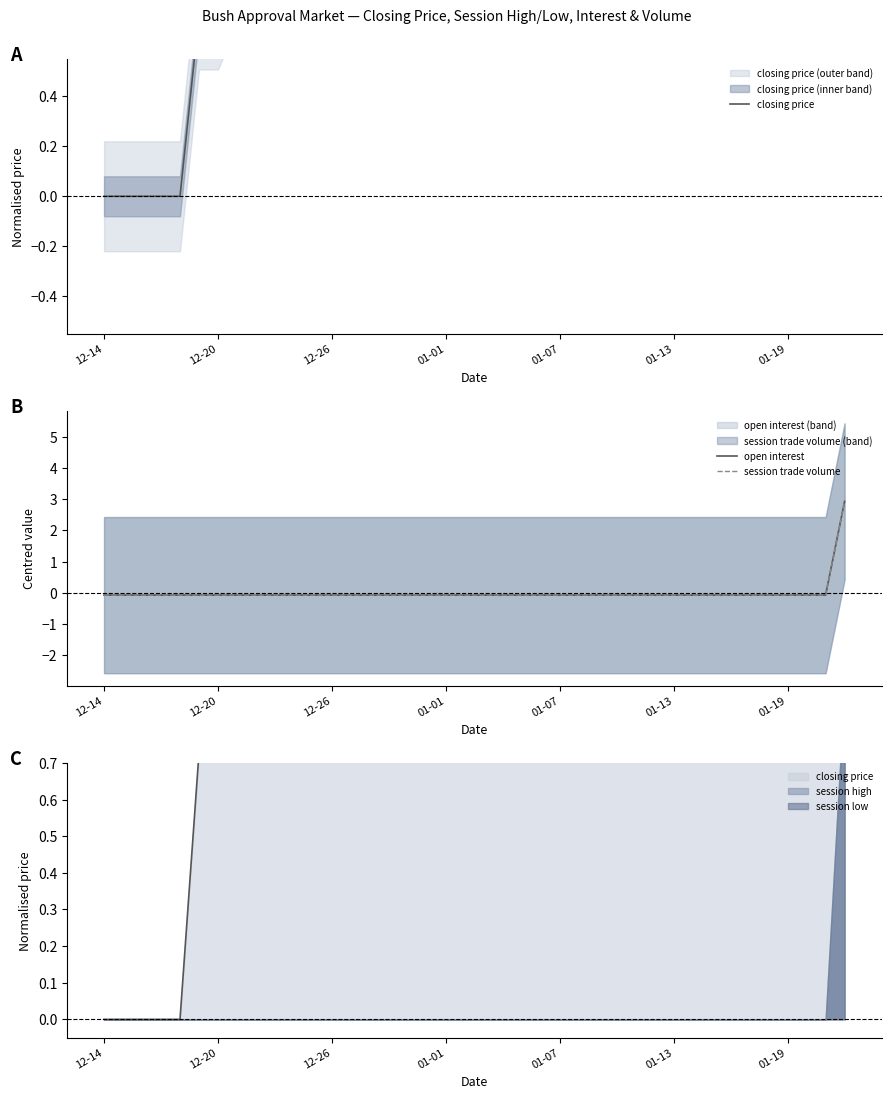

How many data points in closing price are above 0?

35